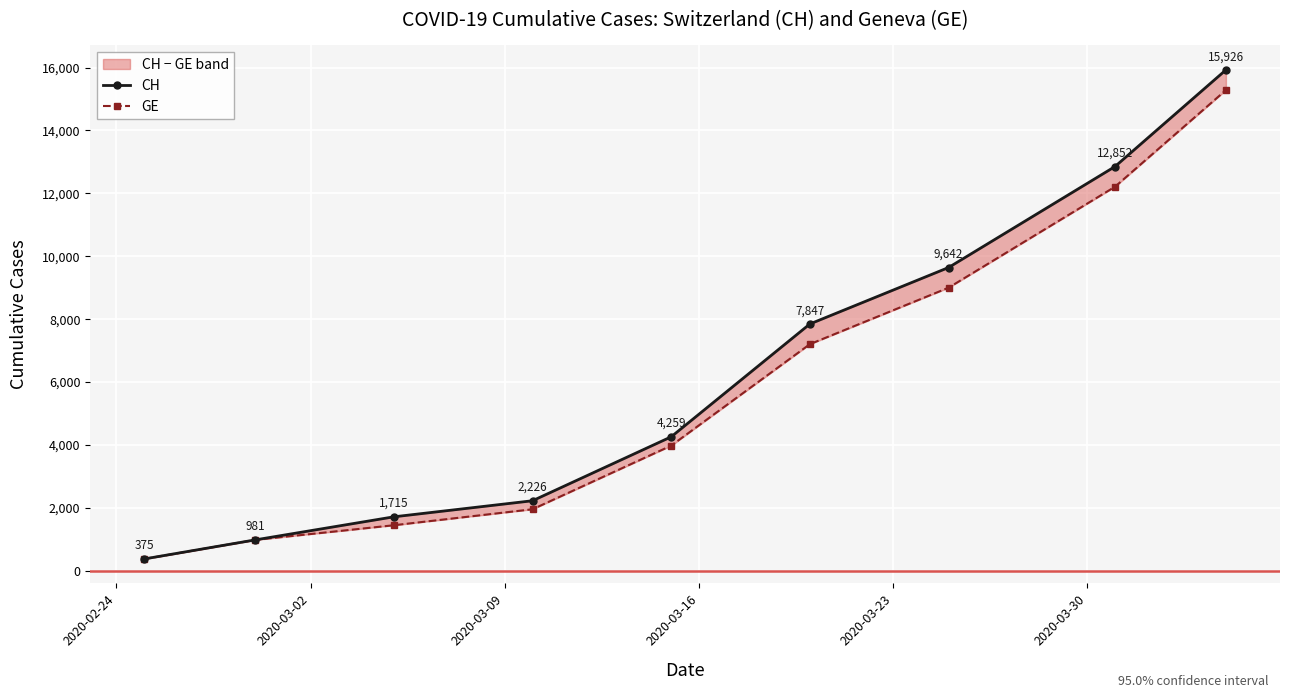

What is the total value across all series at 2020-03-23?

8237